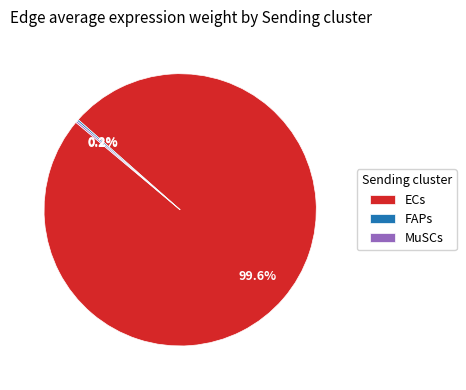

Is ECs the majority of the pie?

Yes